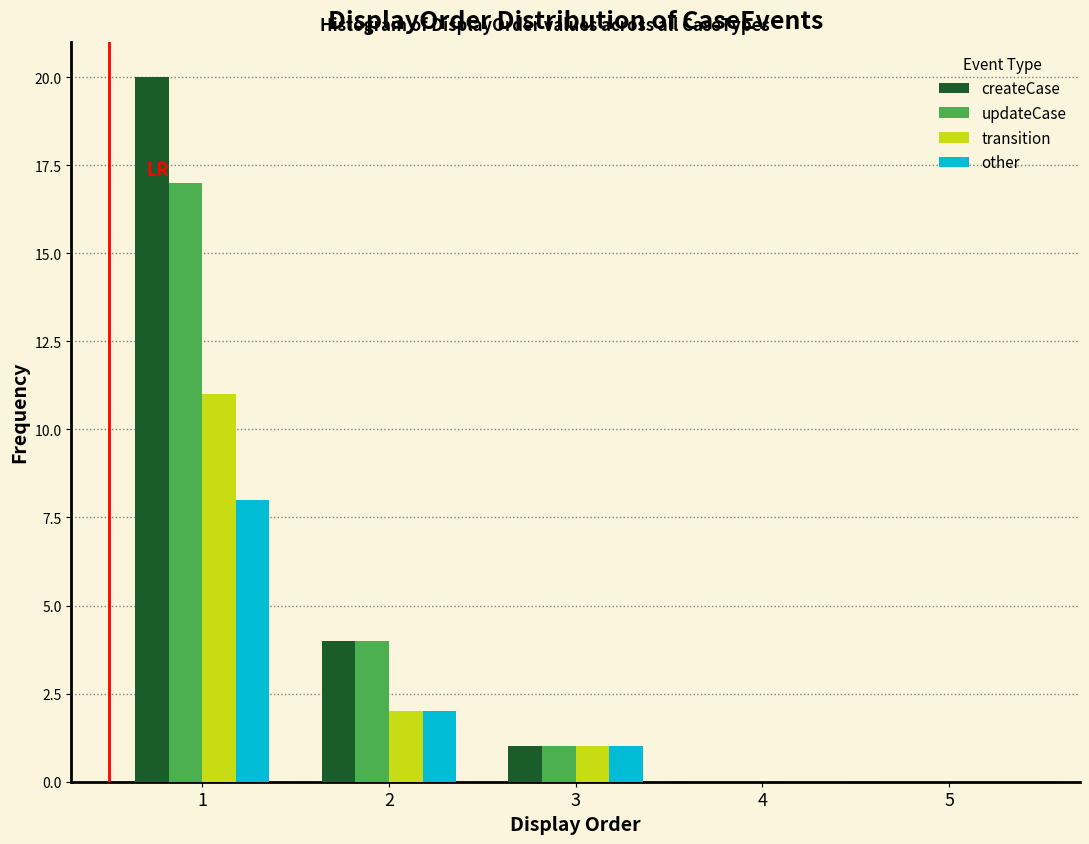

Reading left to right, transcribe all the data shown in this chart.

createCase: 1=20	2=4	3=1	4=0	5=0
updateCase: 1=17	2=4	3=1	4=0	5=0
transition: 1=11	2=2	3=1	4=0	5=0
other: 1=8	2=2	3=1	4=0	5=0